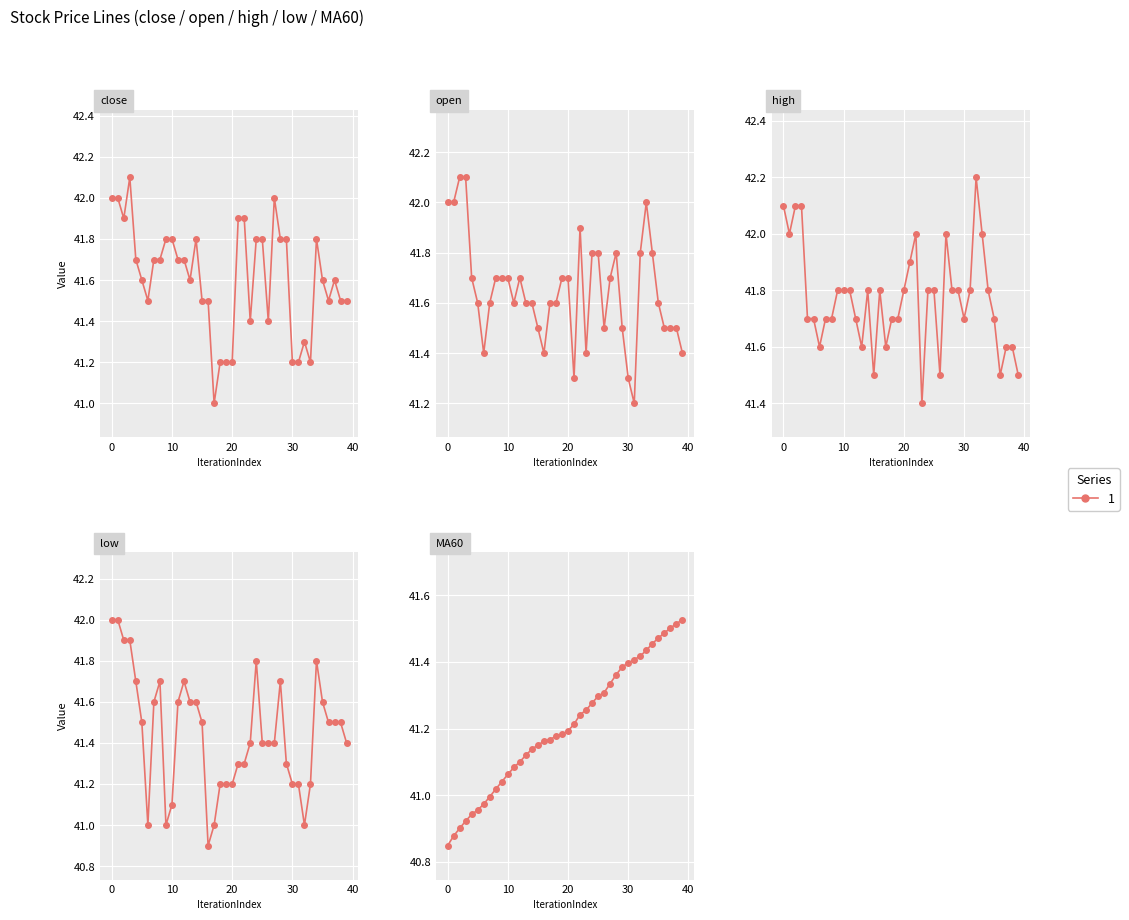

Which has a higher value, 36 or 11?

11